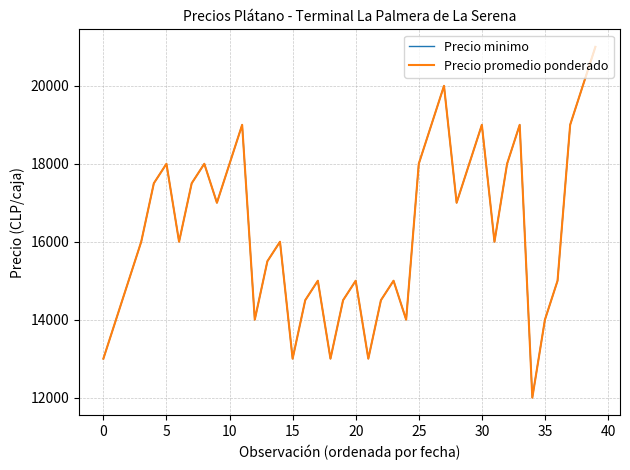

Does the chart have visible grid lines?

Yes